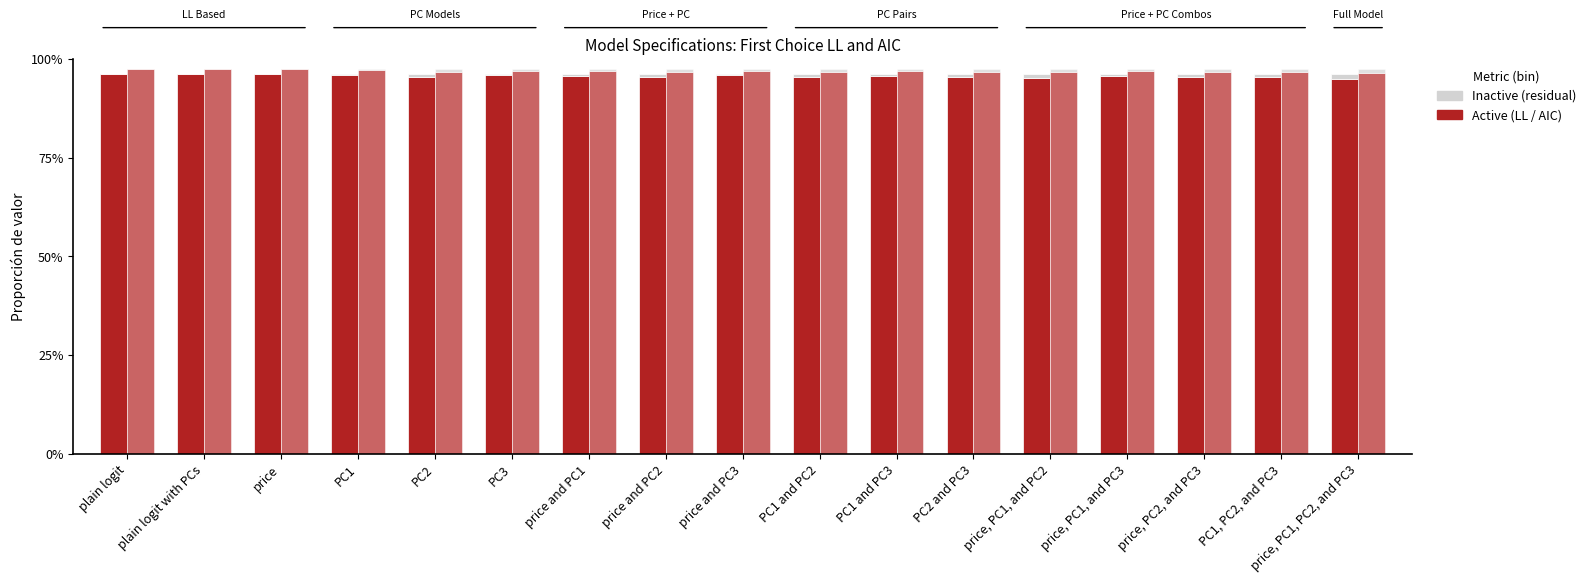

Reading left to right, list all the values displayed in this chart.

First Choice LL: 1.0	1.0	1.0	1.0	1.0	1.0	1.0	1.0	1.0	1.0	1.0	1.0	1.0	1.0	1.0	1.0	0.9
First Choice AIC: 1.0	1.0	1.0	1.0	1.0	1.0	1.0	1.0	1.0	1.0	1.0	1.0	1.0	1.0	1.0	1.0	1.0